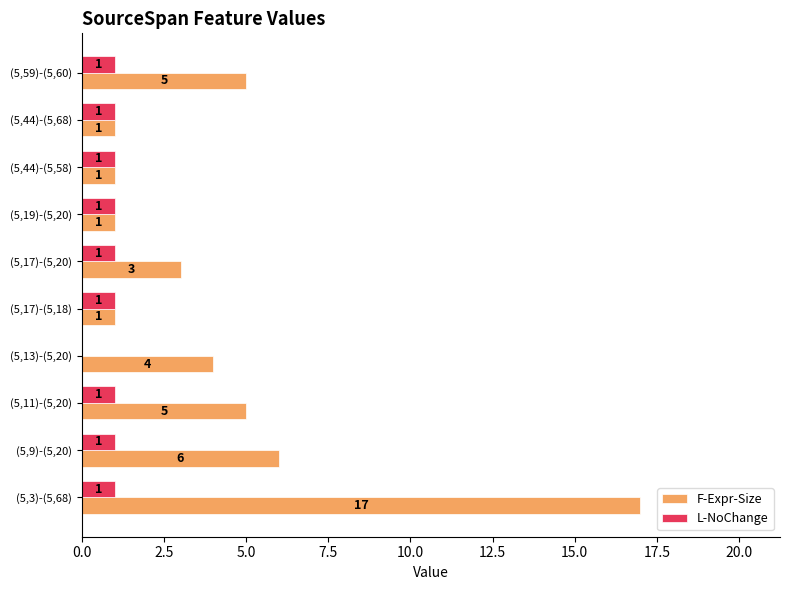

At which category is the sum across all series the highest?

(5,3)-(5,68)